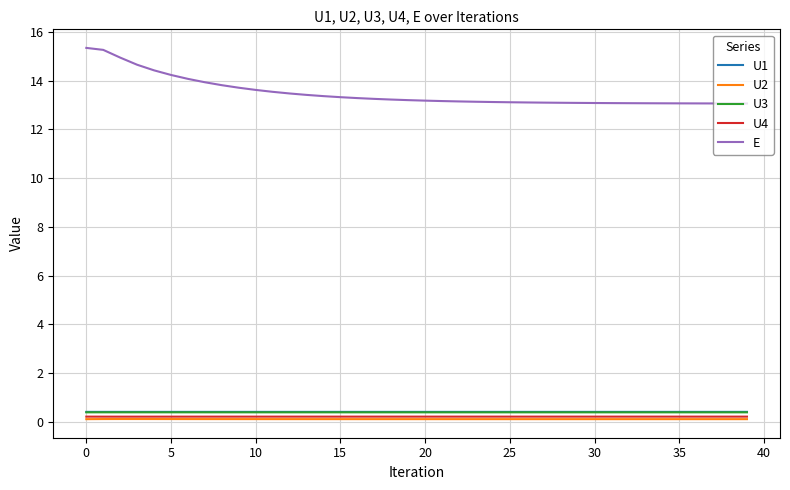

Which series has the largest range (max minus min)?

E